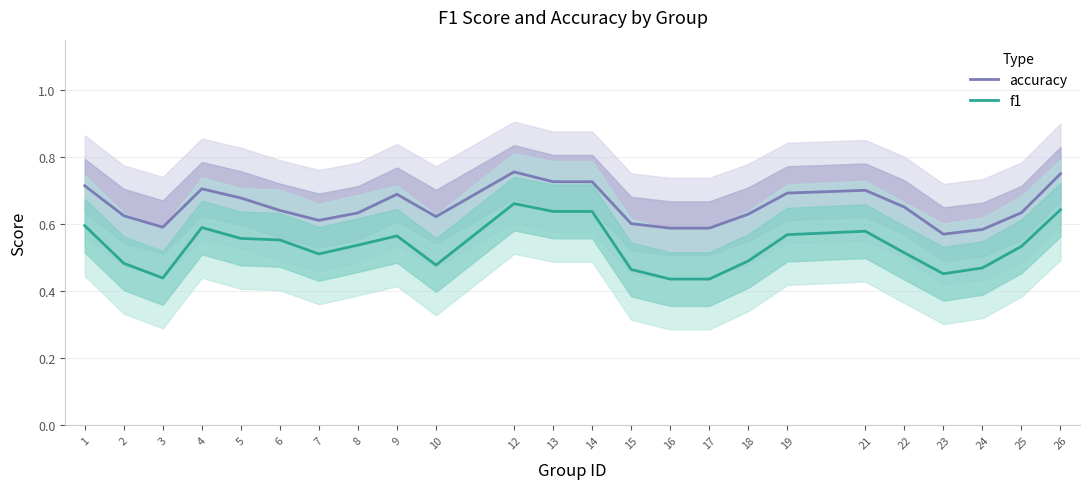

What are all the series names shown in the legend?

accuracy, f1